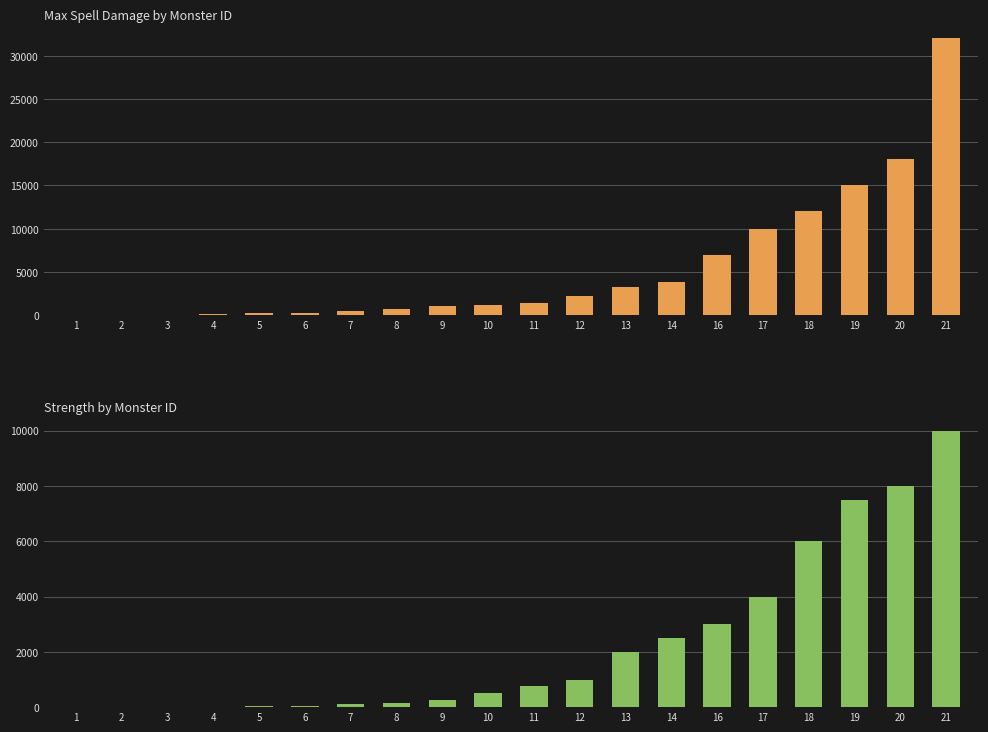

Read the max_spell_damage value at 19, to the nearest 100.

15100